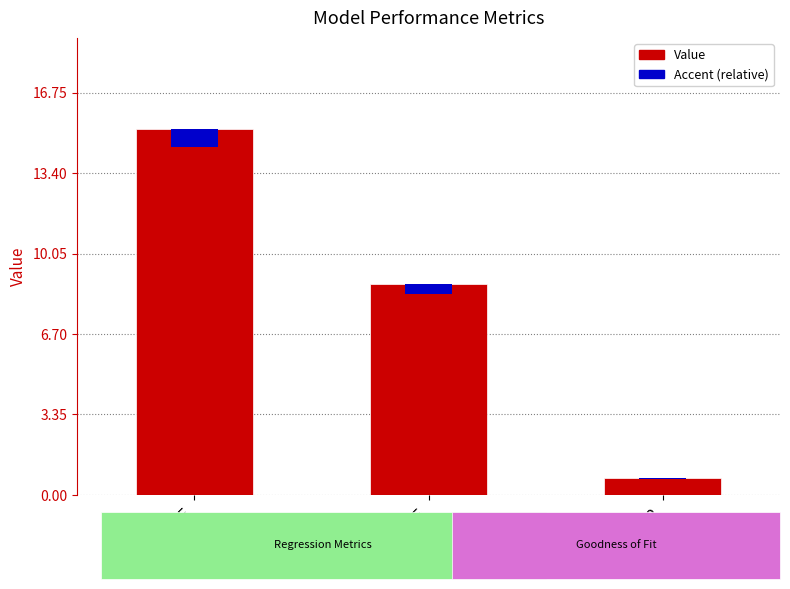

Does the chart contain any negative values?

No